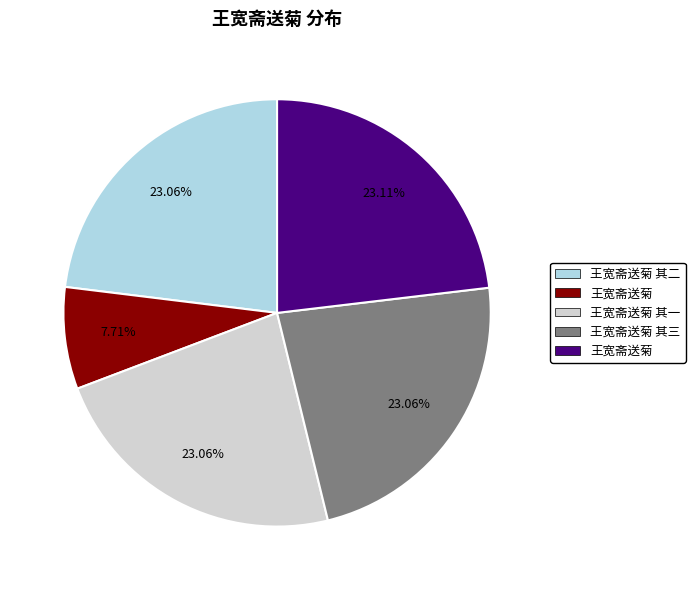

Is there a majority slice in this chart?

No